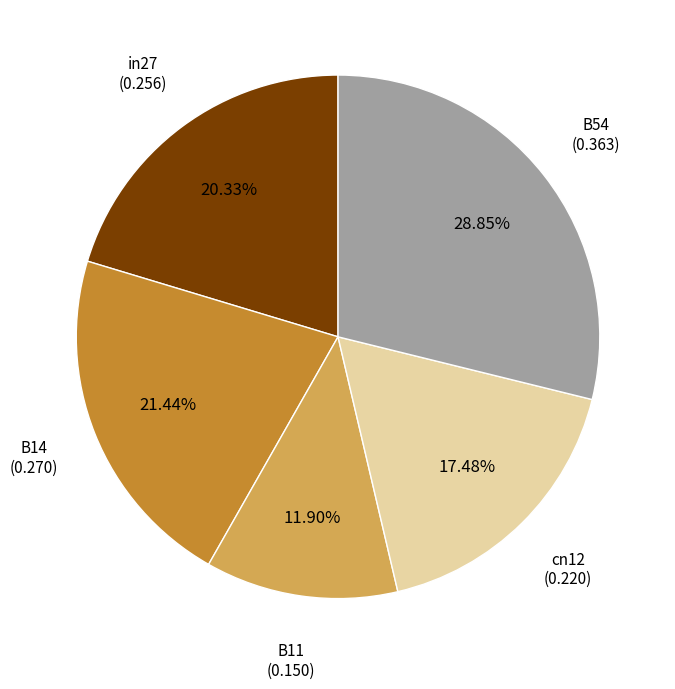

How many segments does this pie chart have?

5